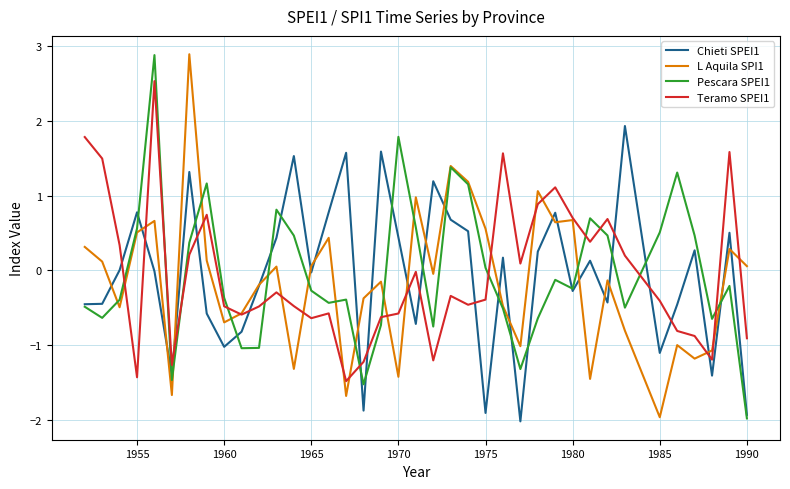

What is the maximum value shown in the chart?

2.9